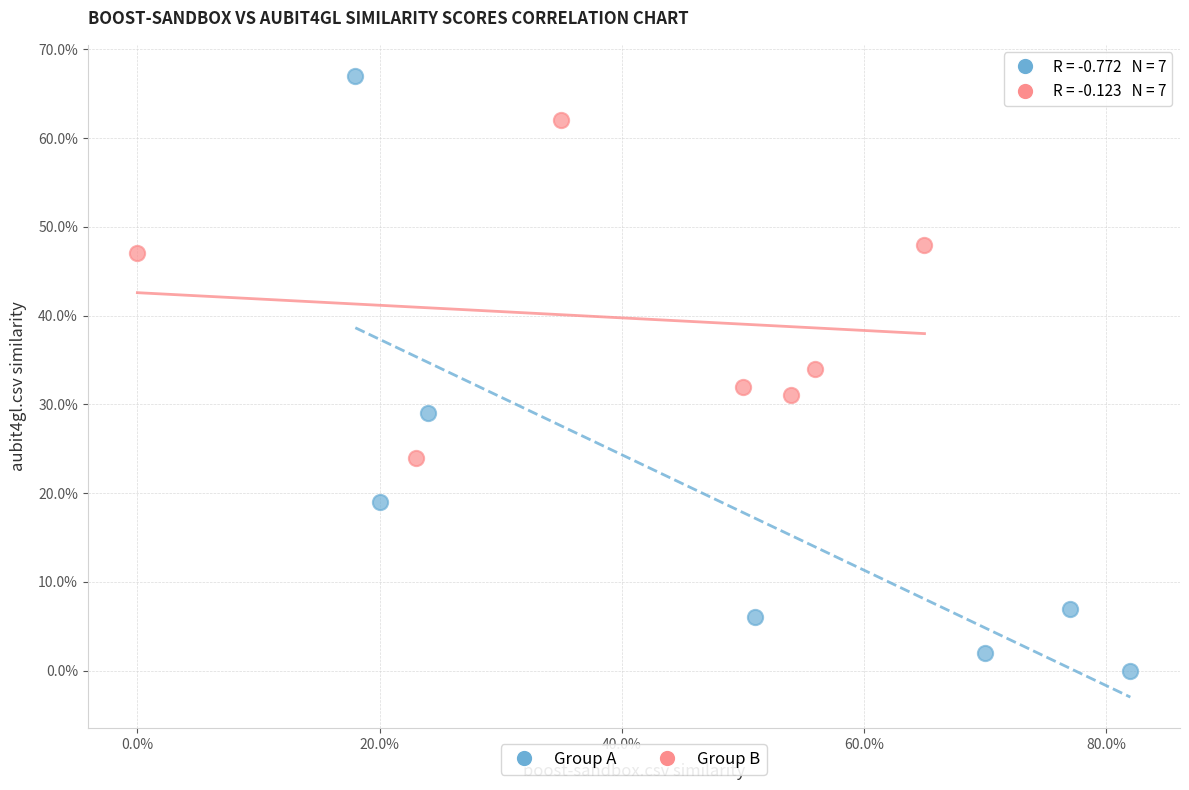

What are all the series names shown in the legend?

Group A, Group B